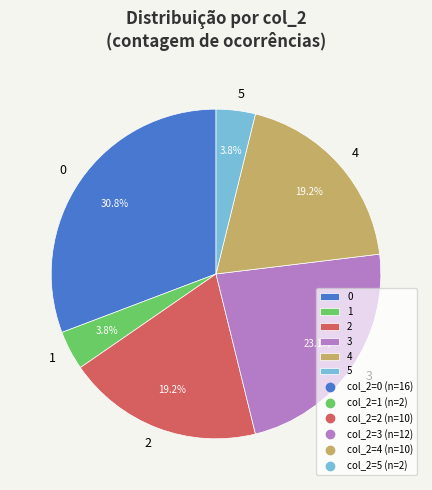

Does 3 account for over 50% of the chart?

No